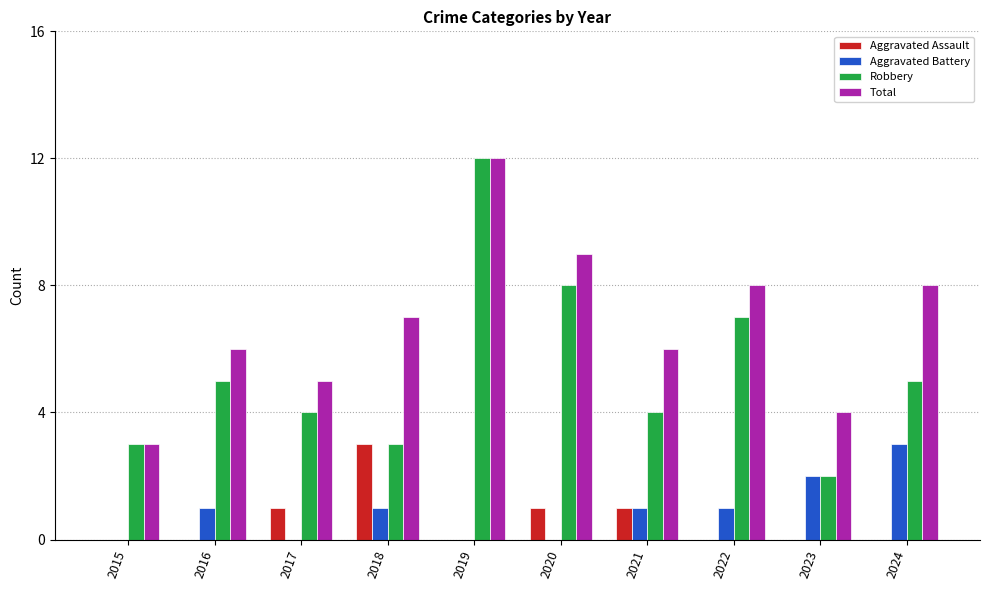

What is the maximum value for Aggravated Battery?

3